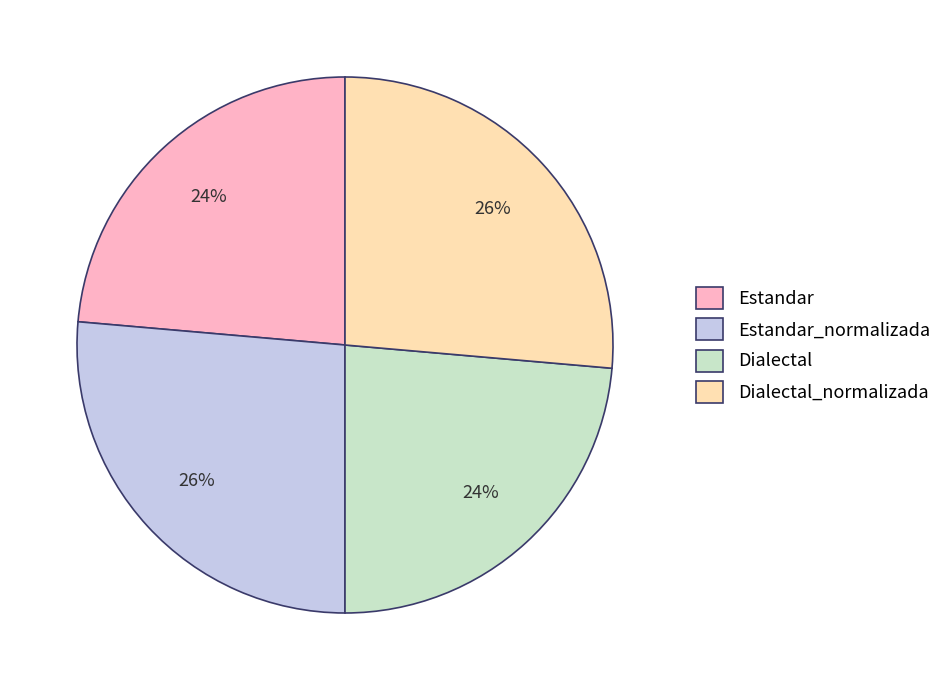

Is the sum of Estandar_normalizada and Dialectal_normalizada greater than half?

Yes